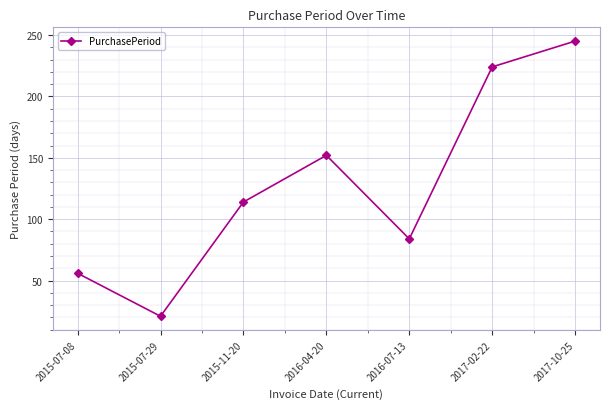

List the labels in order of value, smallest first.

2015-07-29, 2015-07-08, 2016-07-13, 2015-11-20, 2016-04-20, 2017-02-22, 2017-10-25